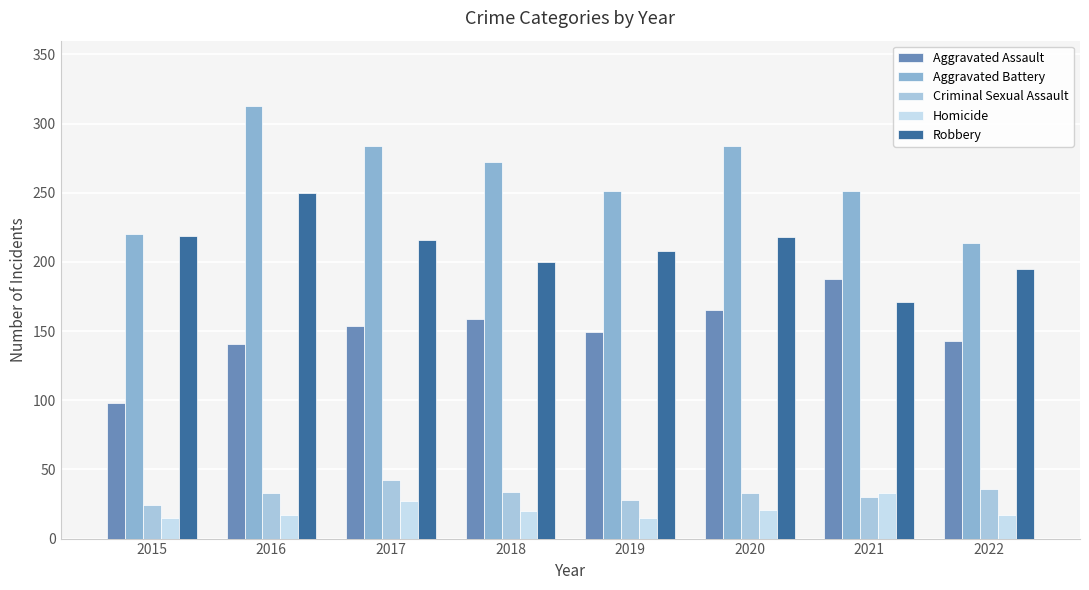

Which series has the widest spread of values?

Aggravated Battery